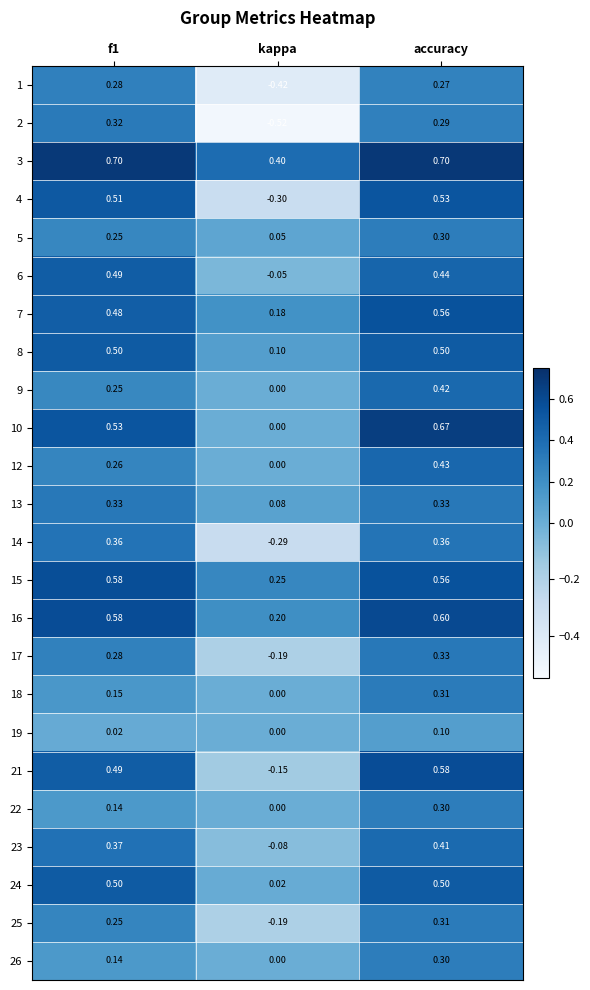

At which label is 17 closest to 0?

kappa